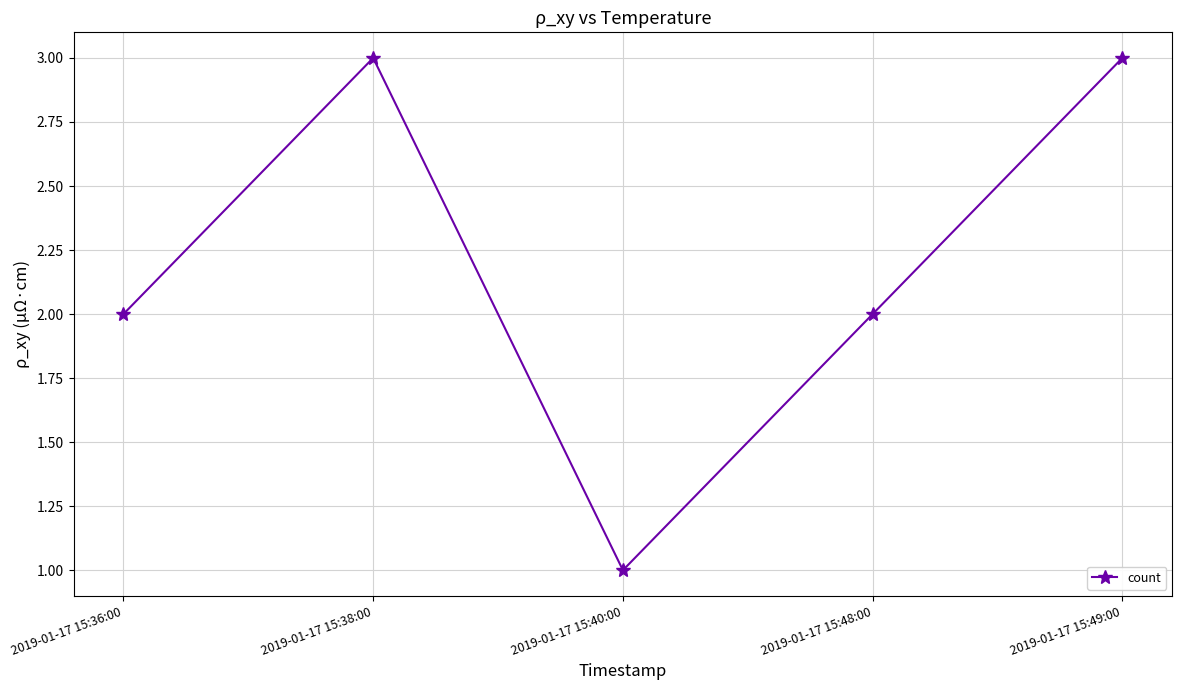

What is the maximum value shown in the chart?

3